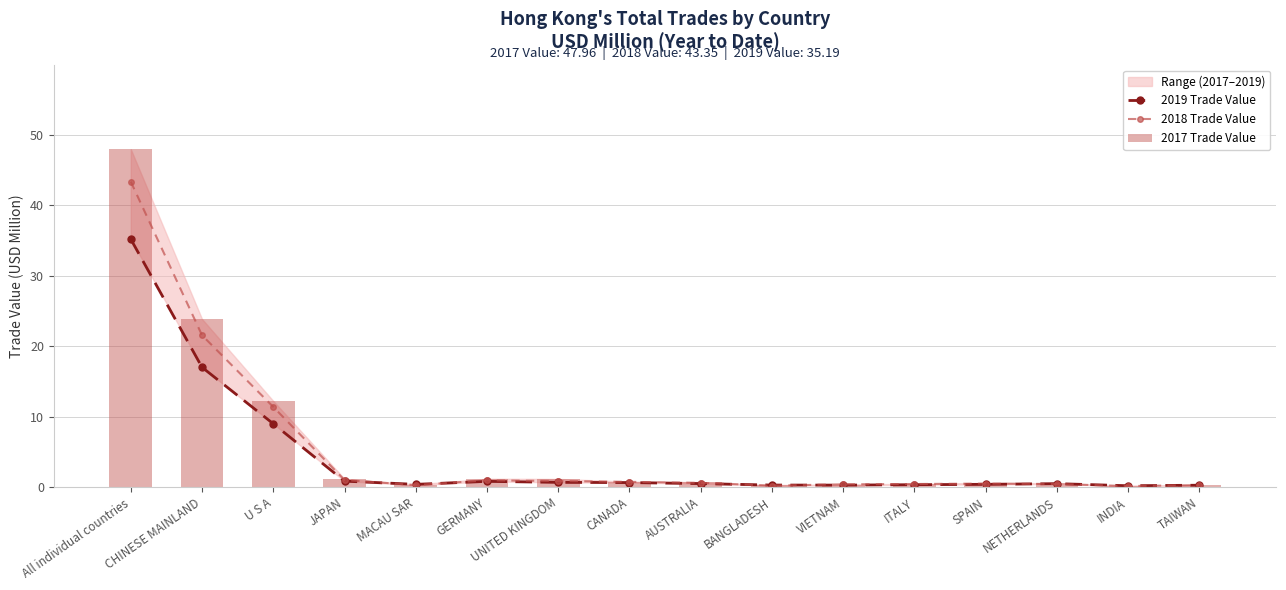

What is the difference between the maximum and minimum values in the 2019 Trade Value series?

35.0